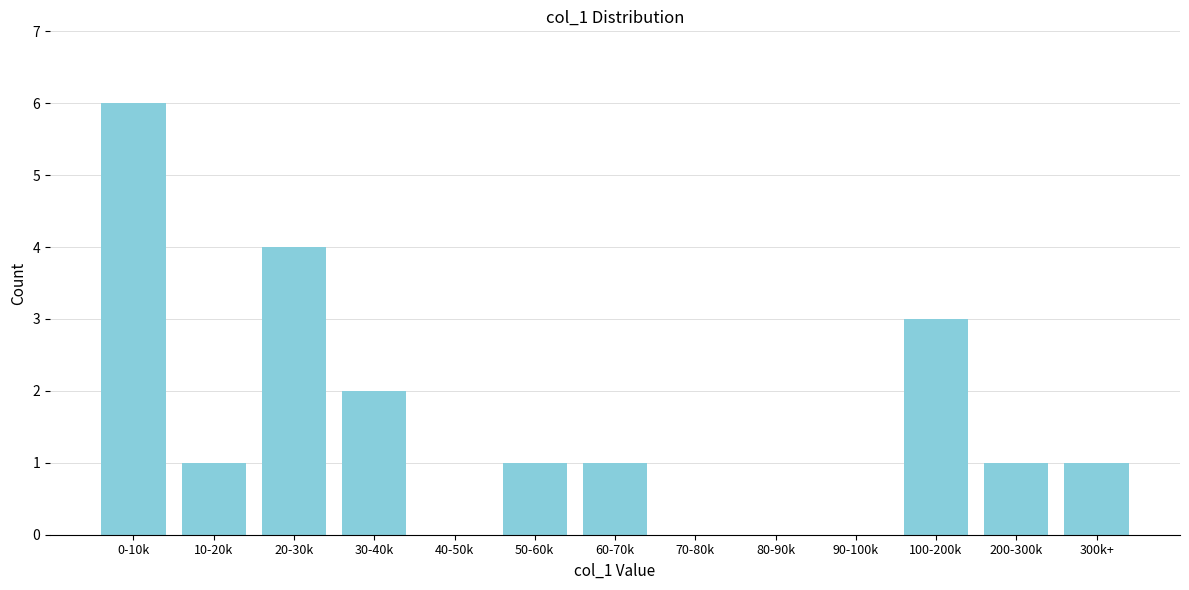

Reading left to right, what are all the values shown in this chart?

0-10k=6	10-20k=1	20-30k=4	30-40k=2	40-50k=0	50-60k=1	60-70k=1	70-80k=0	80-90k=0	90-100k=0	100-200k=3	200-300k=1	300k+=1